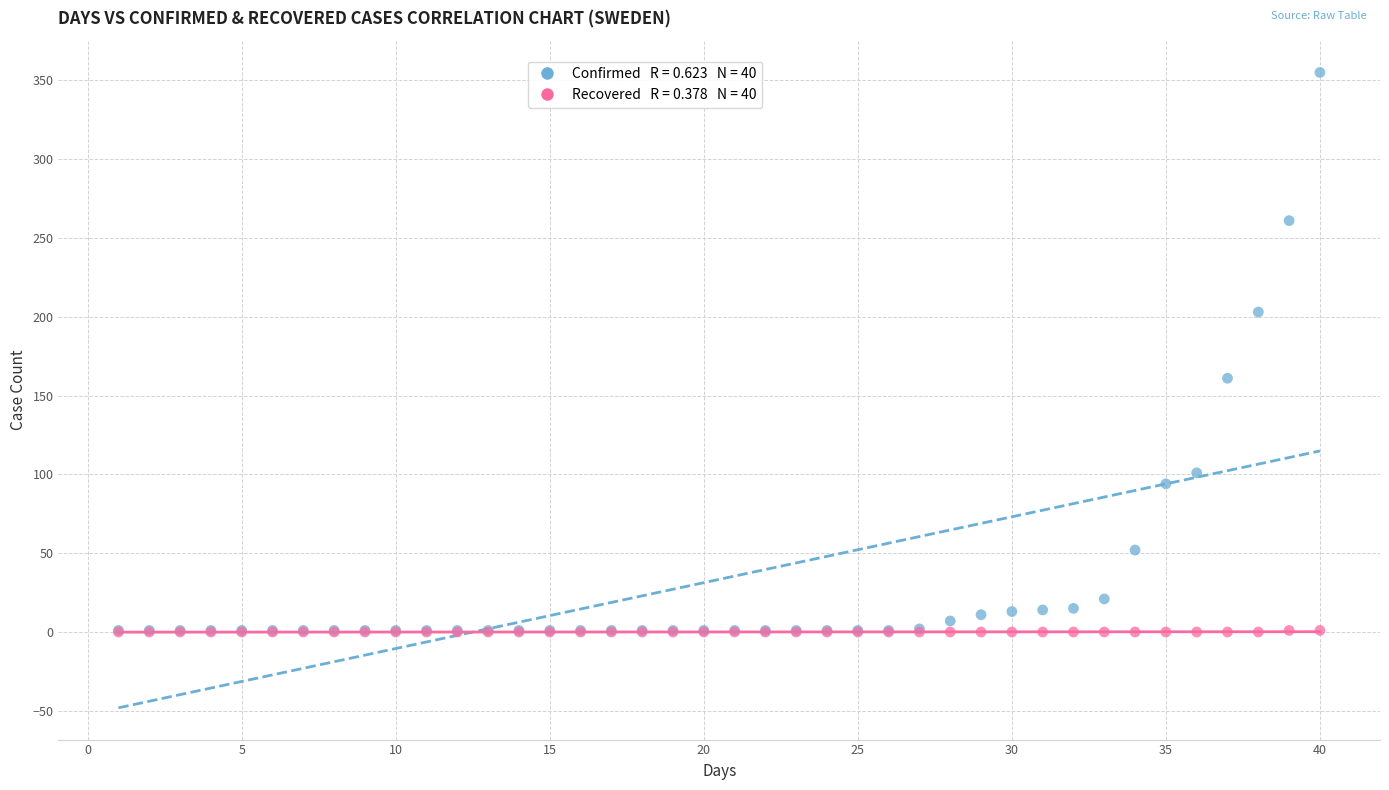

Across all series, what Y value is closest to 177?

161